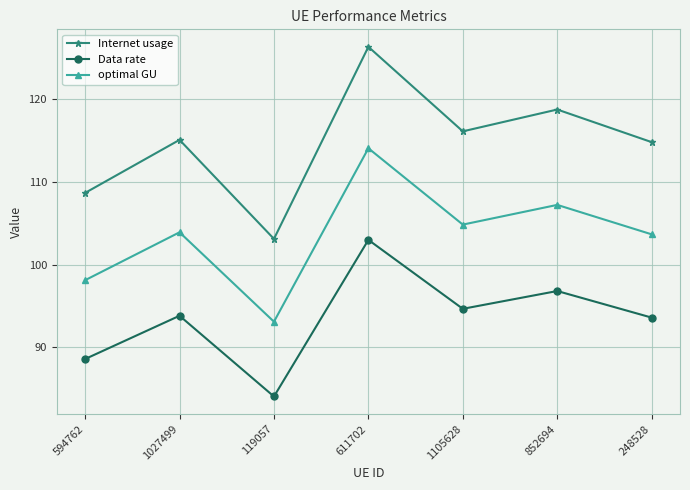

True or false: Data rate and Internet usage intersect in this chart.

False